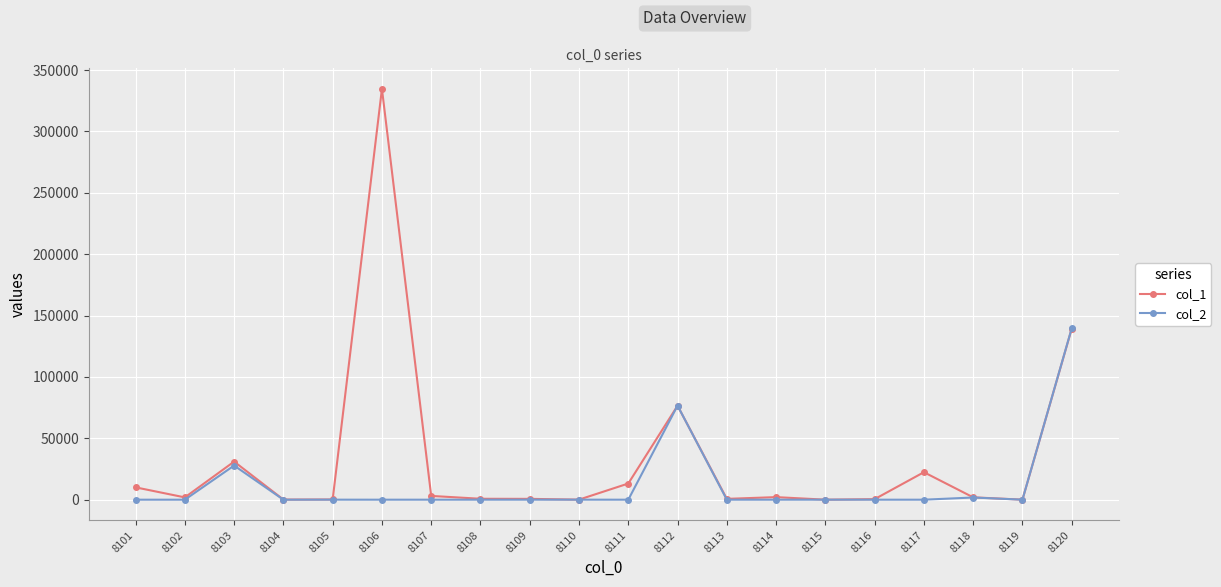

True or false: col_1 has a value of 189 at 8105.

True